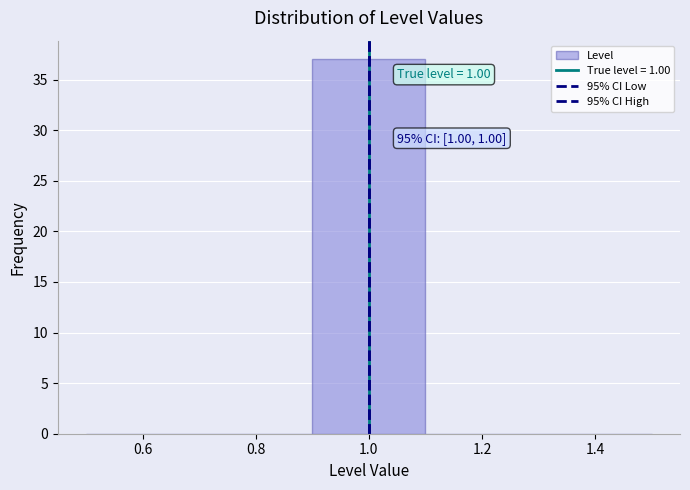

Over which range of the x-axis is the bar tallest?

0.9 to 1.1